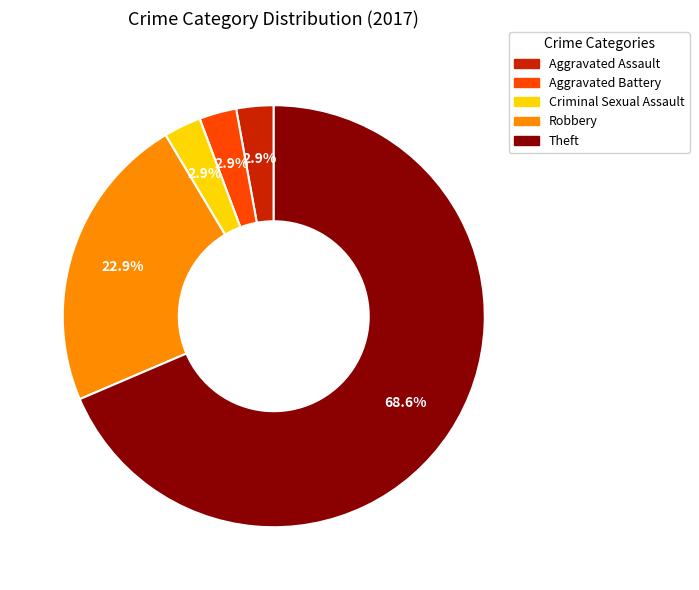

Does any single category account for the majority?

Yes